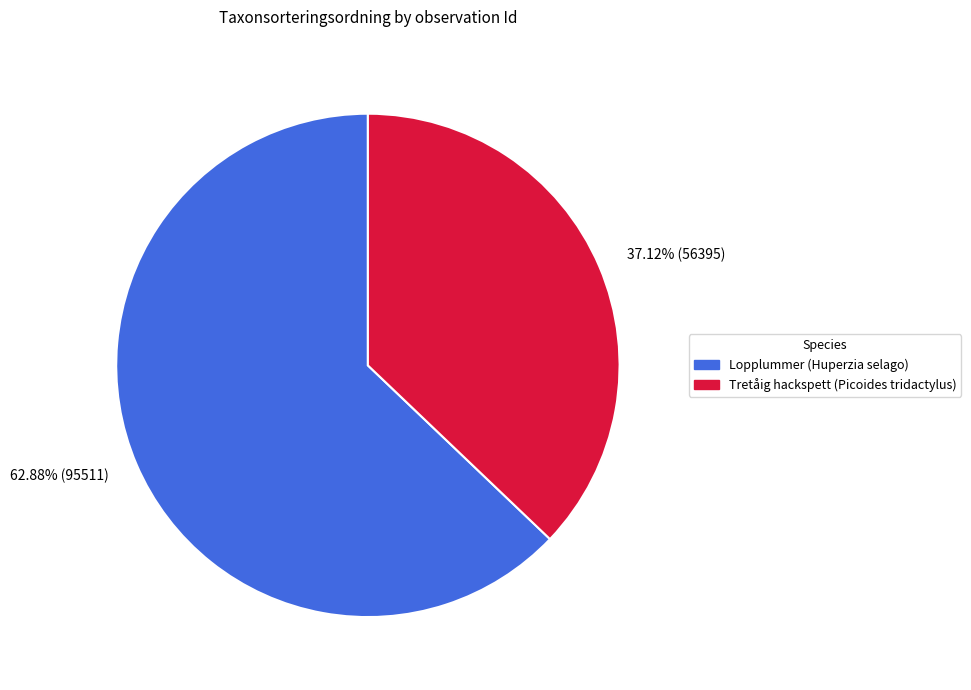

Which slice is the smallest?

Tretåig hackspett (Picoides tridactylus)